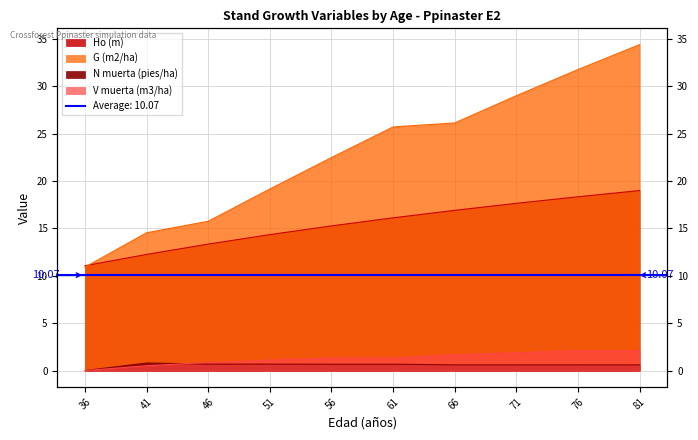

How many values in the G (m2/ha) series are below 25?

5